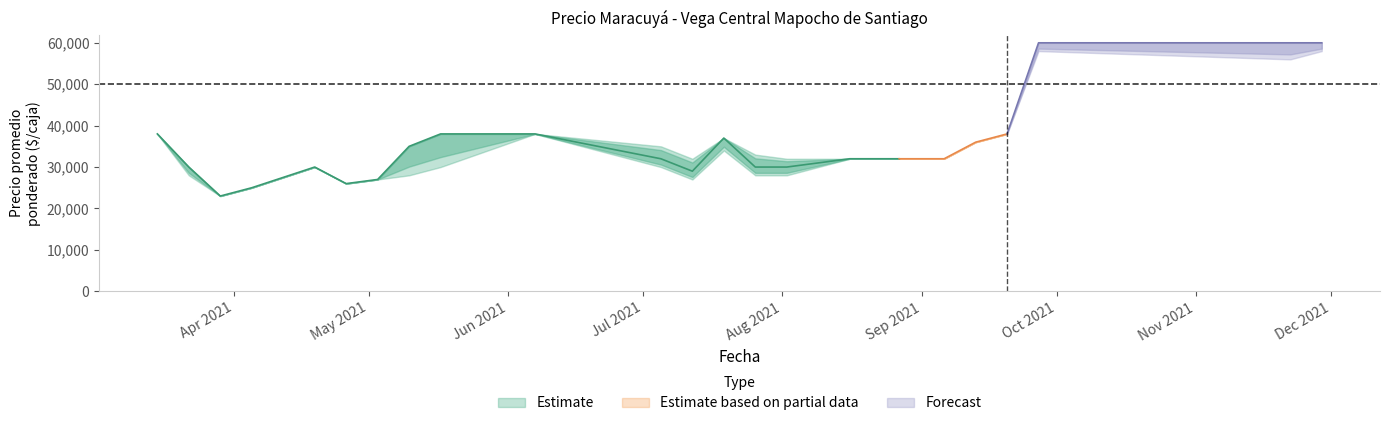

What is the greatest value displayed?

60000